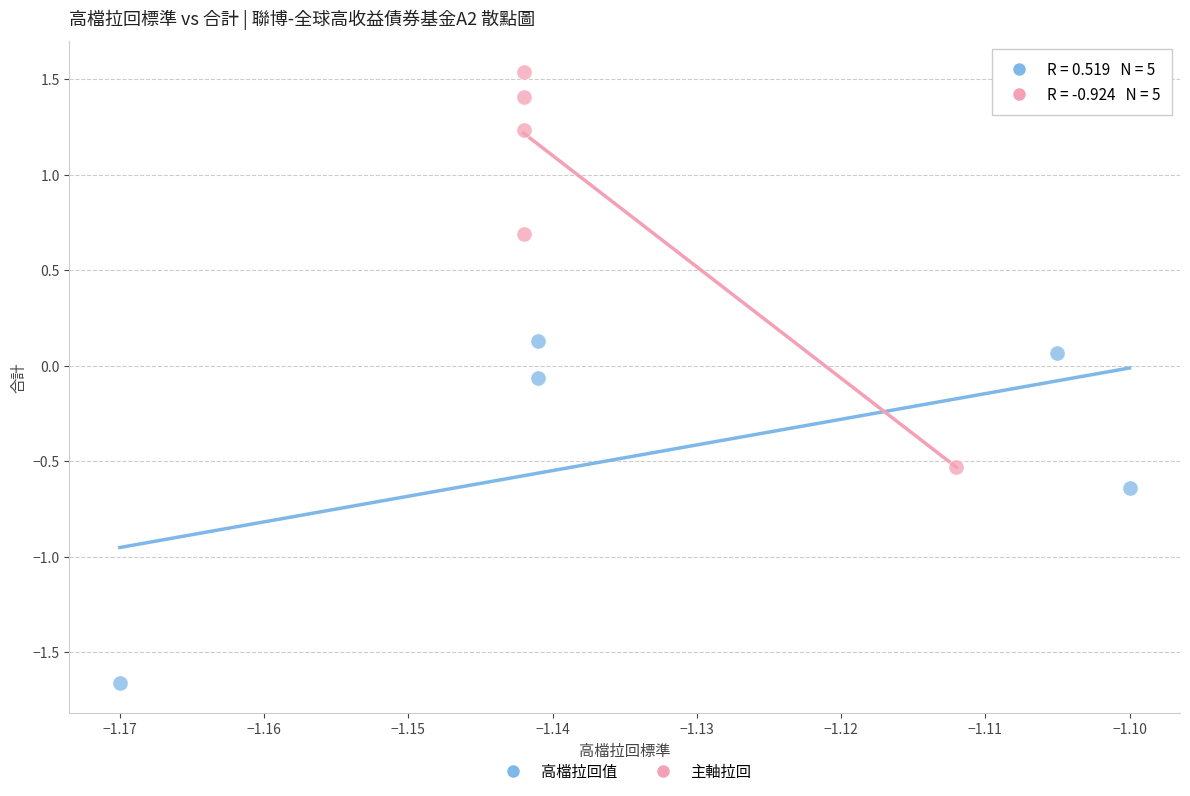

Which series reaches the maximum Y coordinate?

主軸拉回